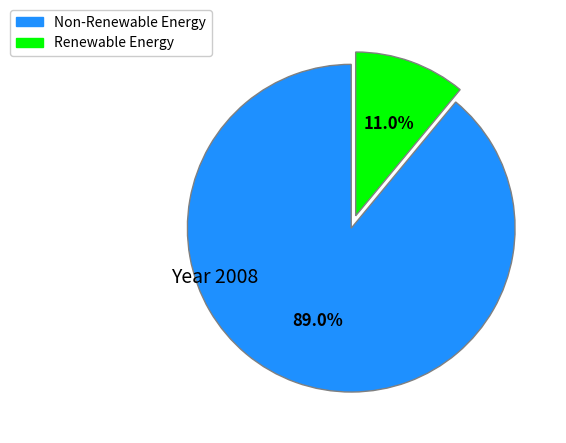

Does any single category account for the majority?

Yes